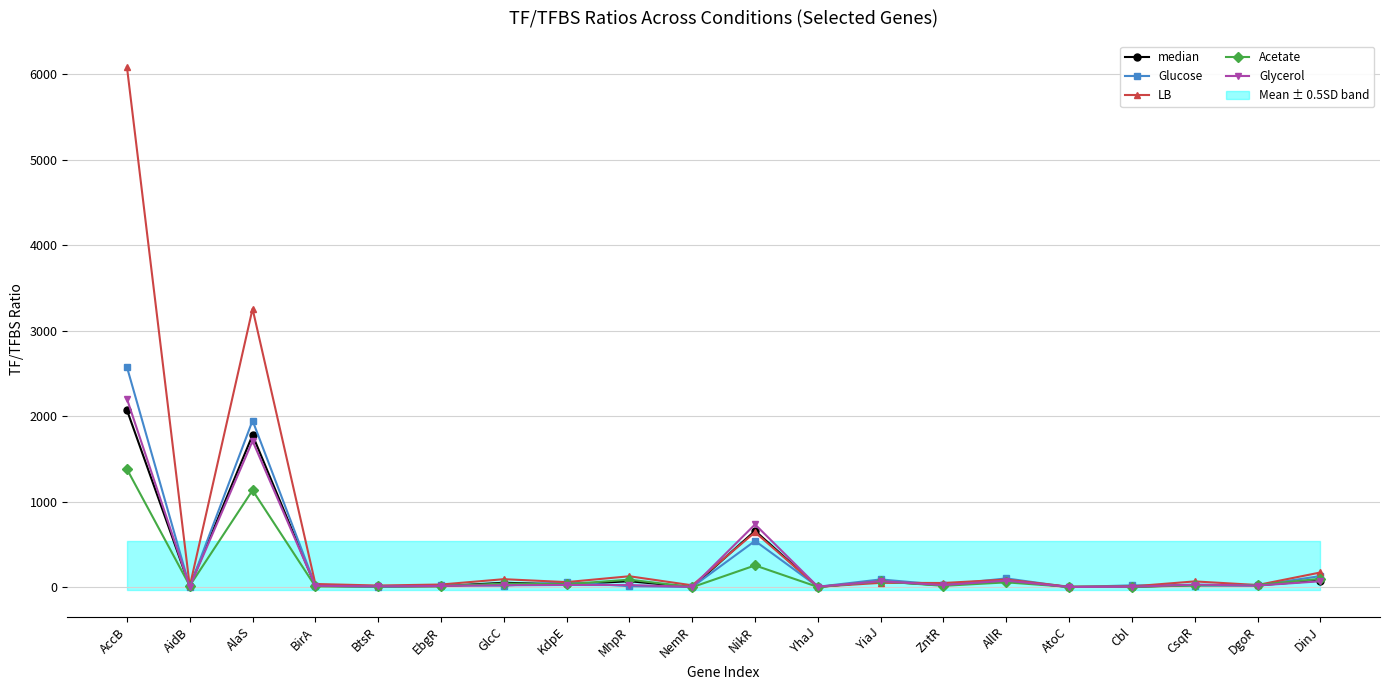

How many data points in median are less than 25?

10